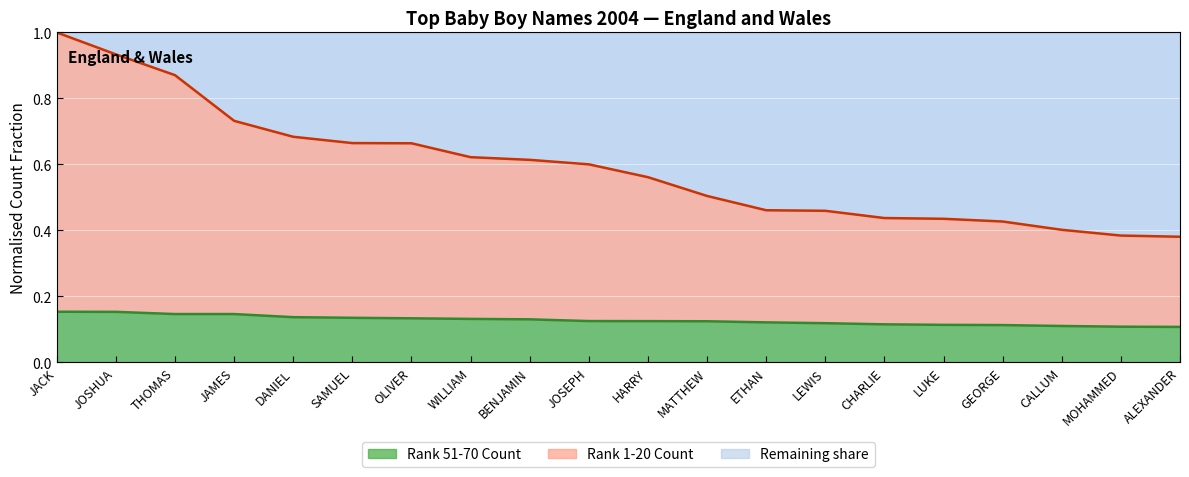

What is the minimum value for Rank 1-20 Count?

0.4